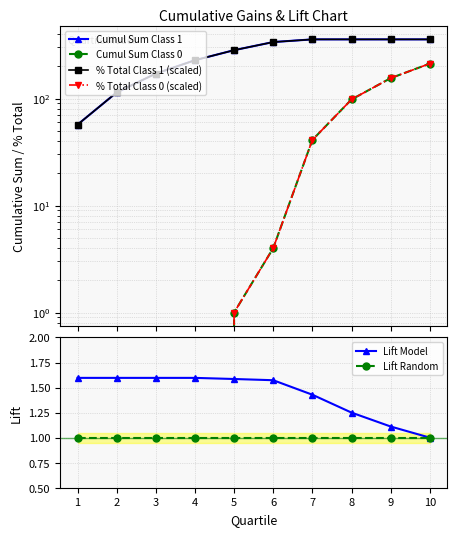

Which series has the largest total across all categories?

Cumul Sum Class 1